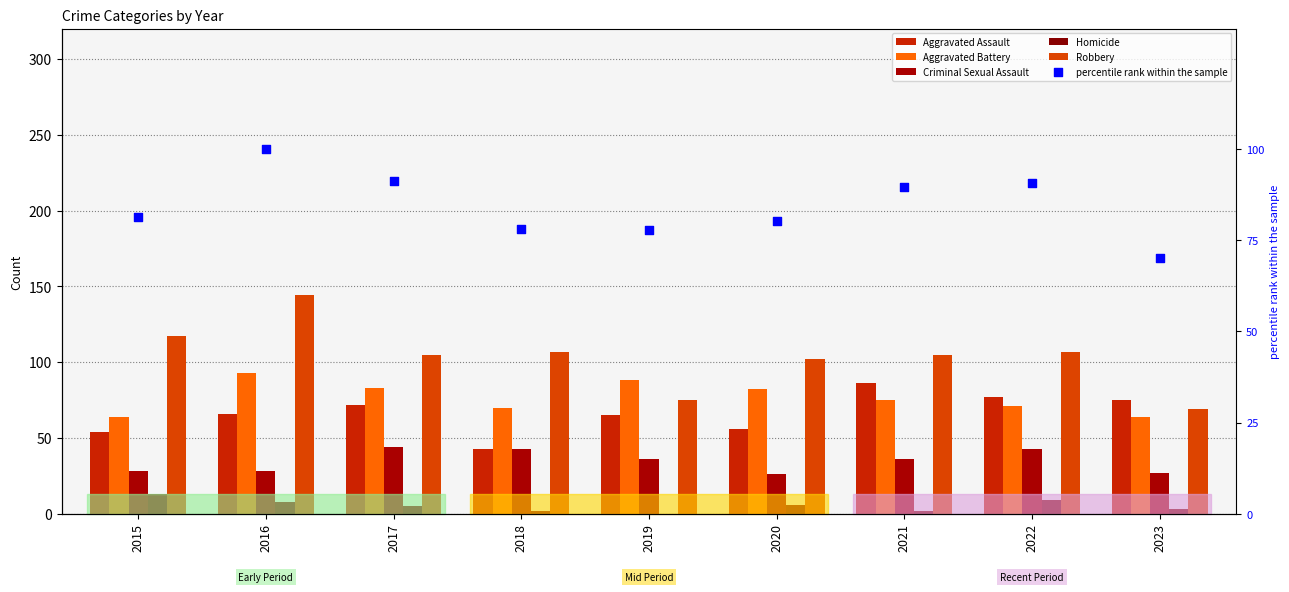

At which category is the sum across all series the highest?

2016